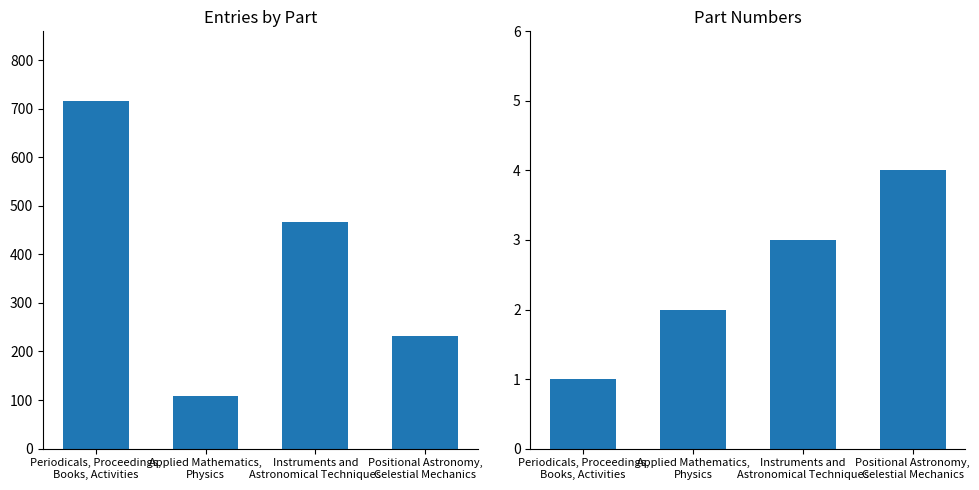

Which series has the largest range (max minus min)?

Entries